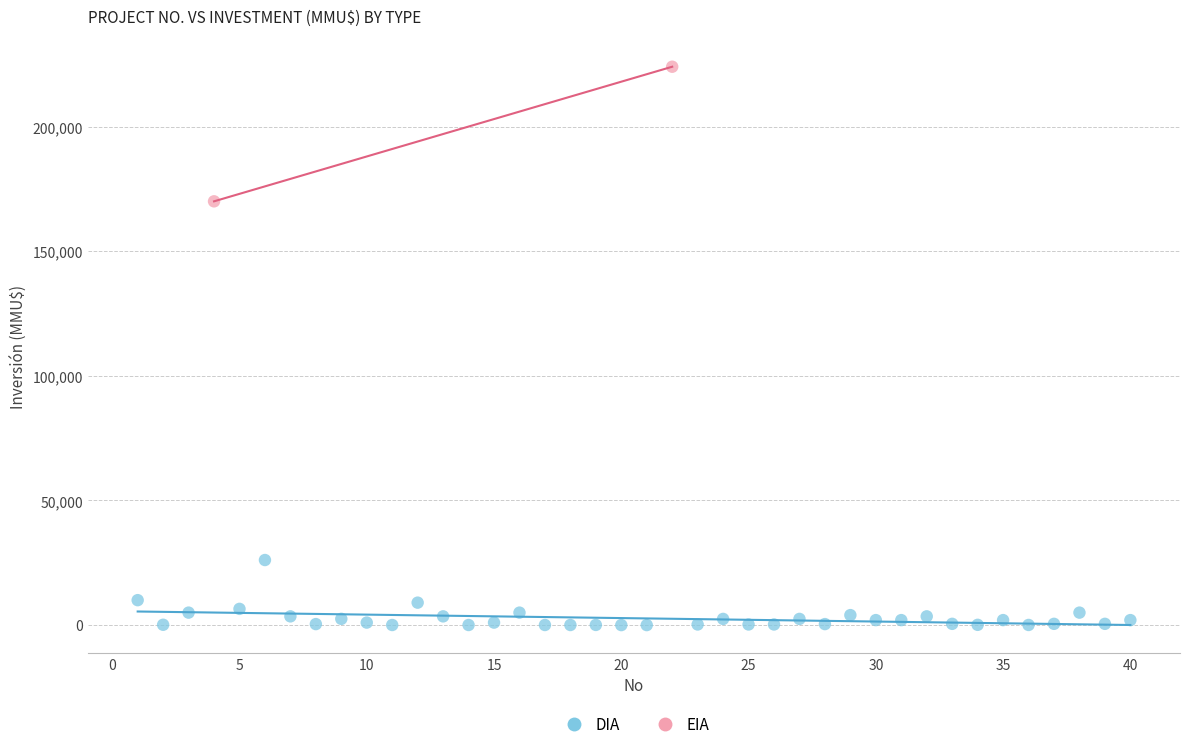

What are all the series names shown in the legend?

DIA, EIA